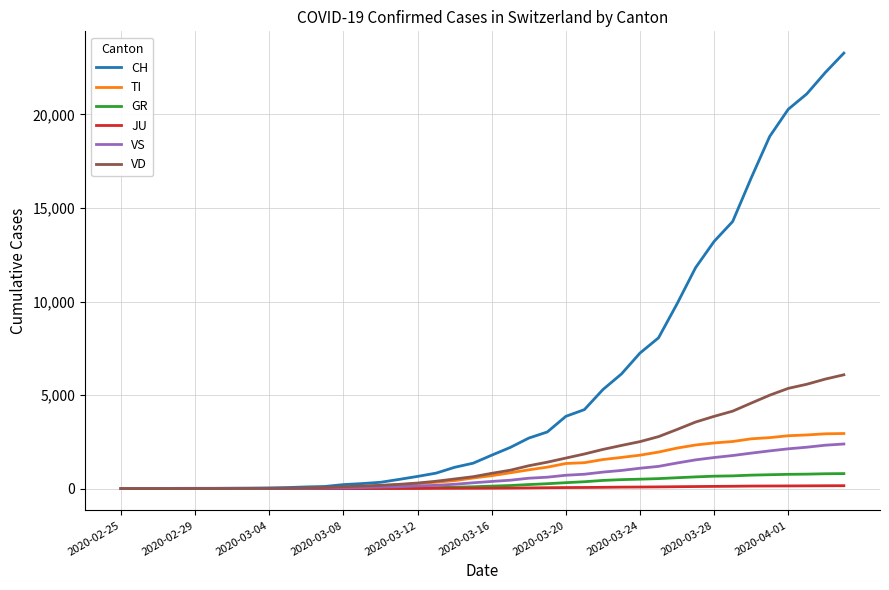

Count the number of categories in the chart.

40